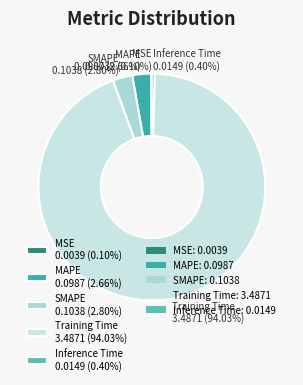

Is it true that MAPE is 3% of the pie?

True